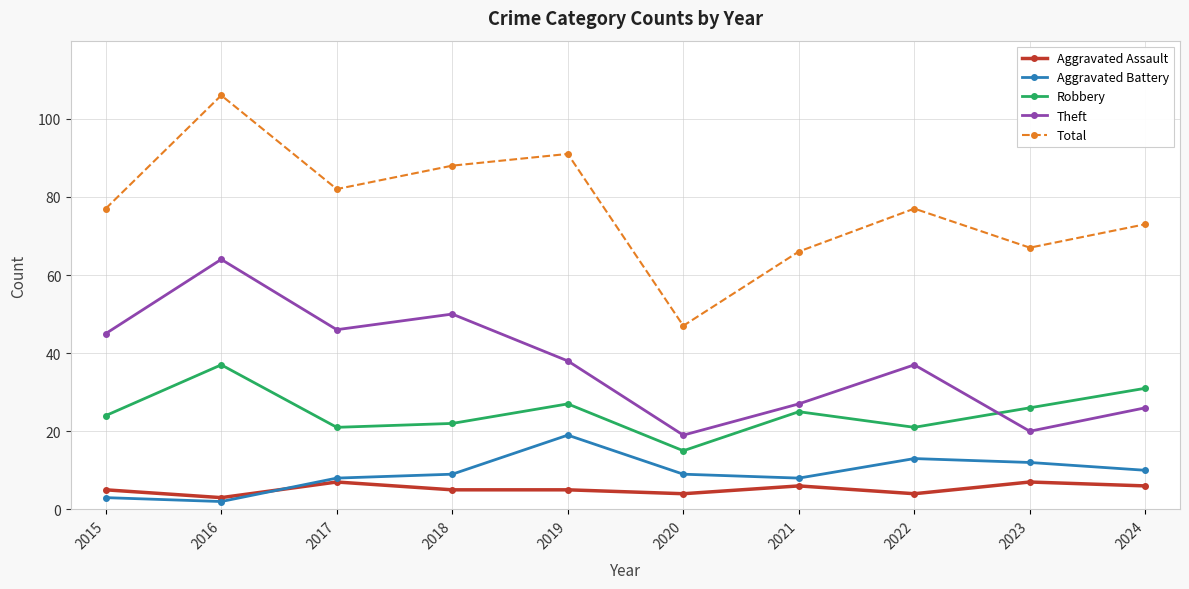

Is it true that Aggravated Assault equals 5 at 2019?

True